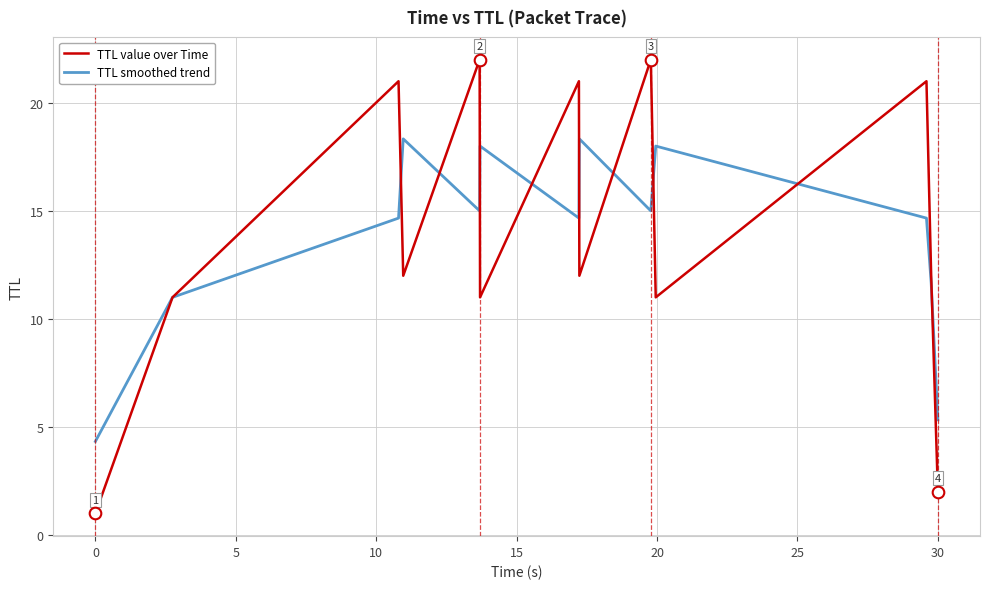

Which series has the widest spread of values?

TTL value over Time